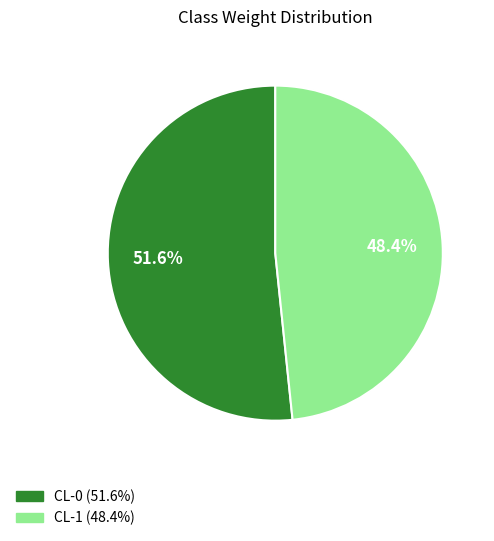

What is the smallest slice in the pie chart?

CL-1